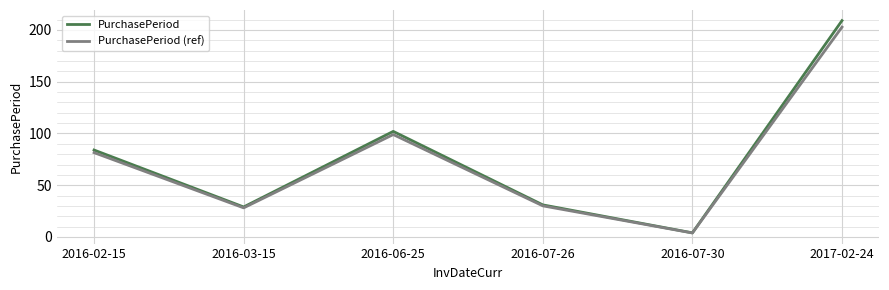

List the series in order of their overall mean, highest first.

PurchasePeriod, PurchasePeriod (ref)